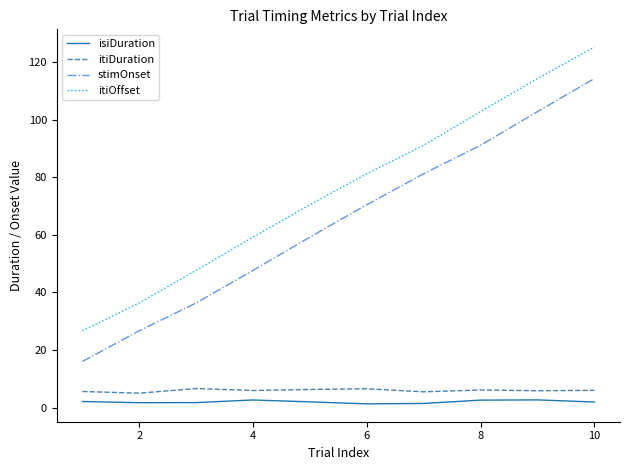

True or false: isiDuration and itiDuration intersect in this chart.

False